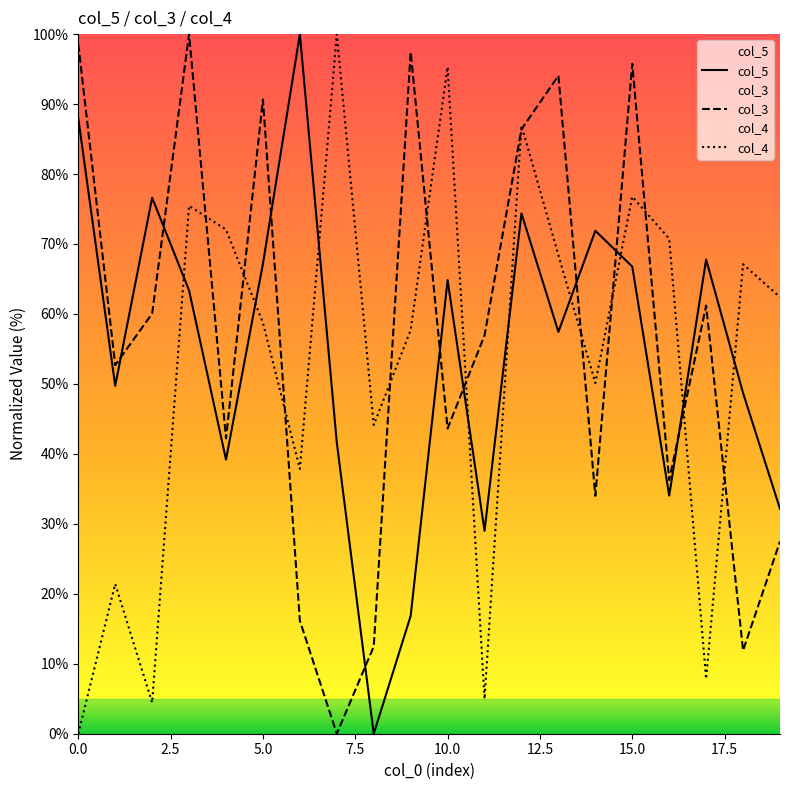

What is the maximum value for col_5?

100.0